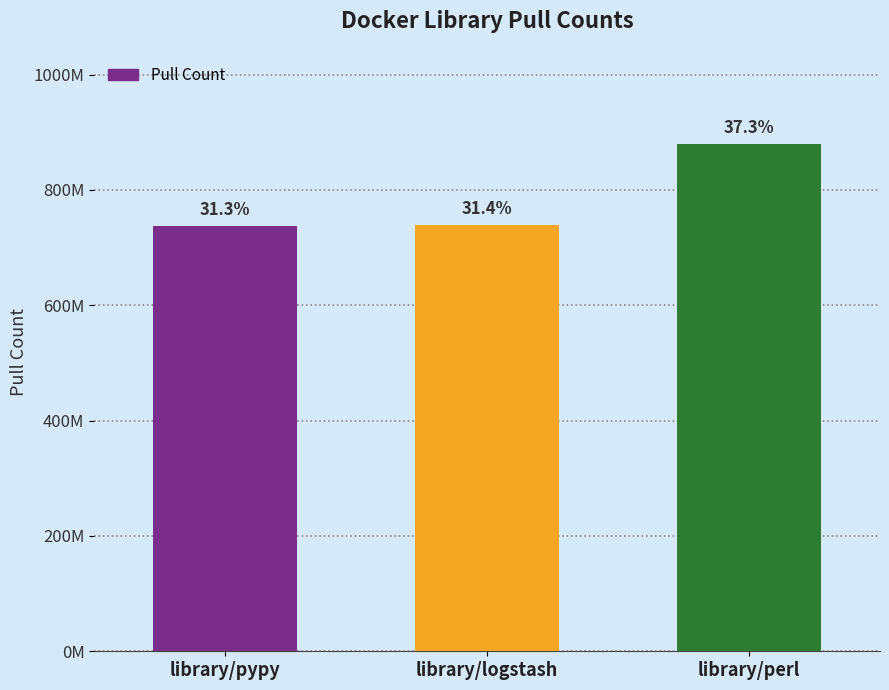

Which has a higher value, library/pypy or library/perl?

library/perl